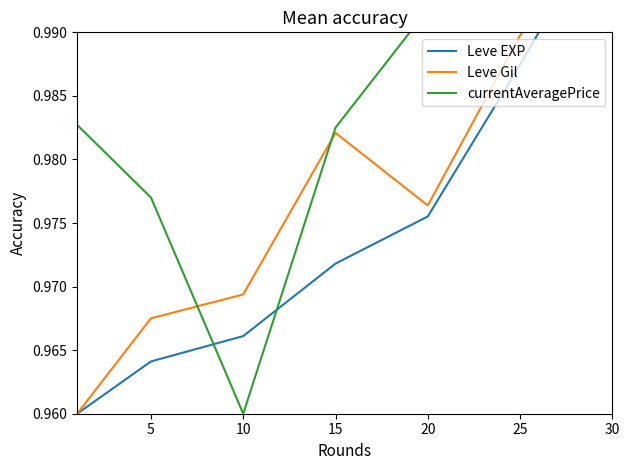

Where do Leve EXP and currentAveragePrice first cross each other?

5 and 10